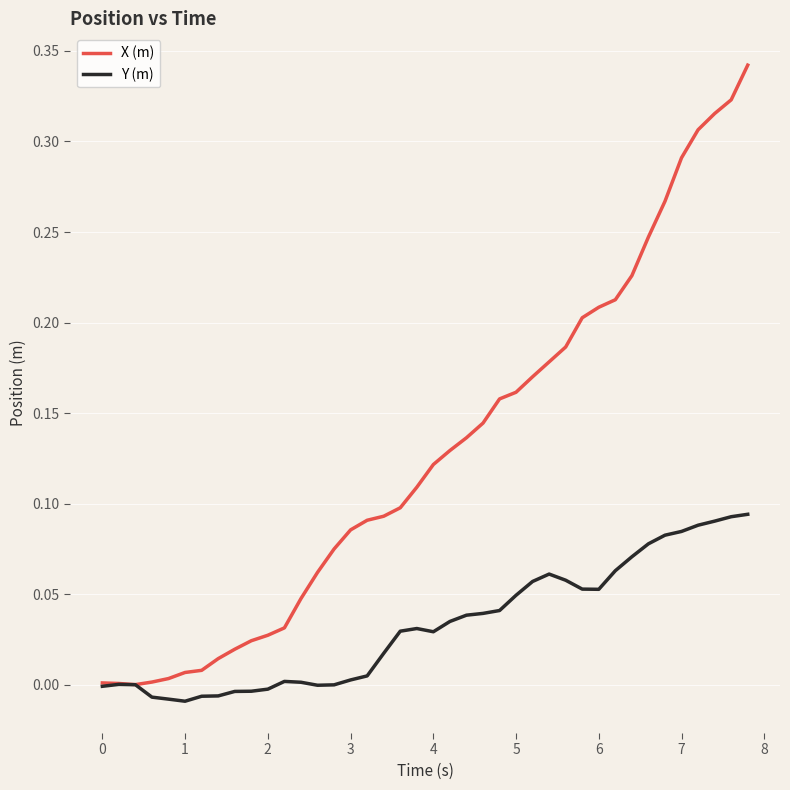

Which series has the widest spread of values?

X (m)